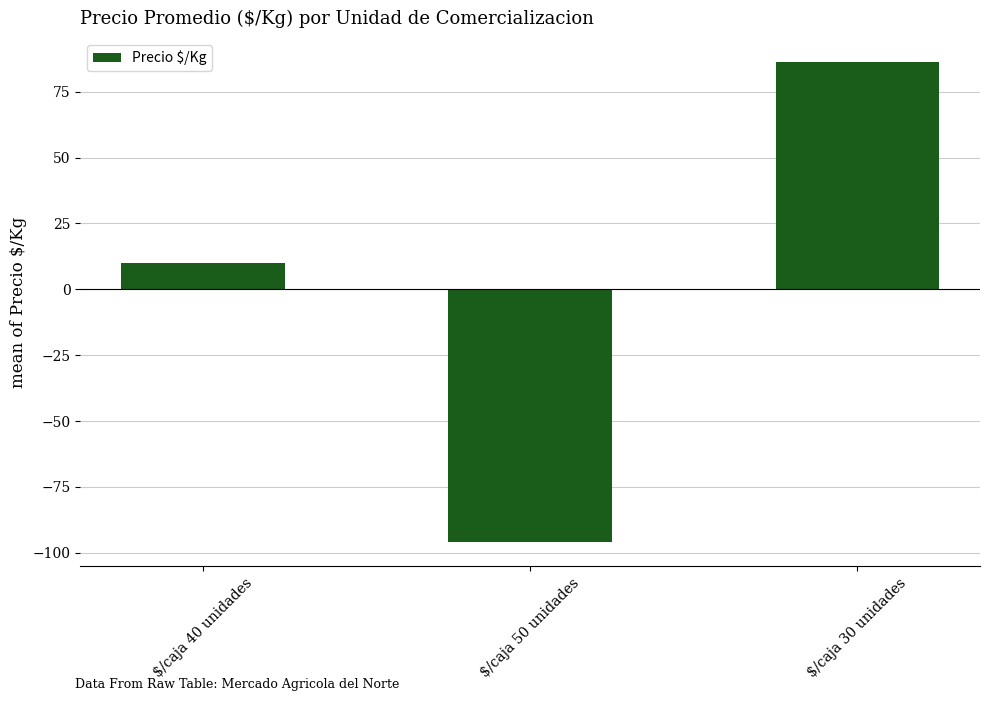

True or false: the data shows -96.1 at $/caja 50 unidades.

True